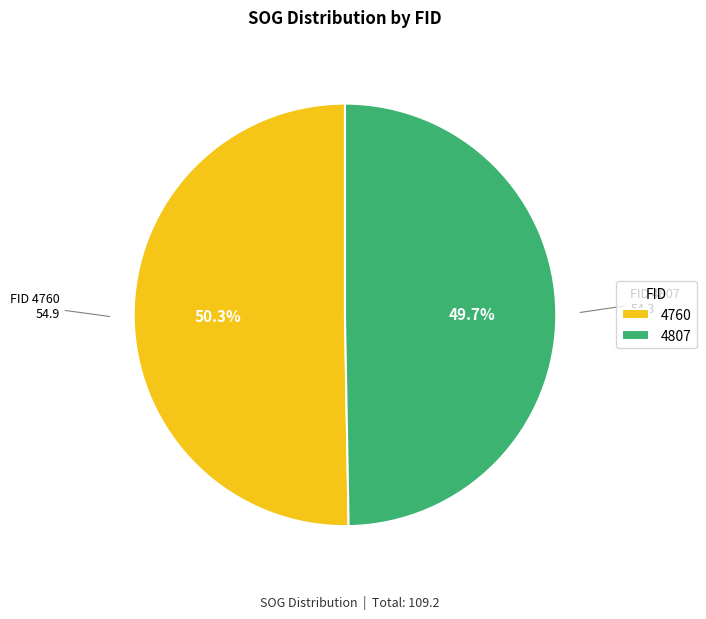

What is the ratio of the value at 4760 to the value at 4807?

1.0